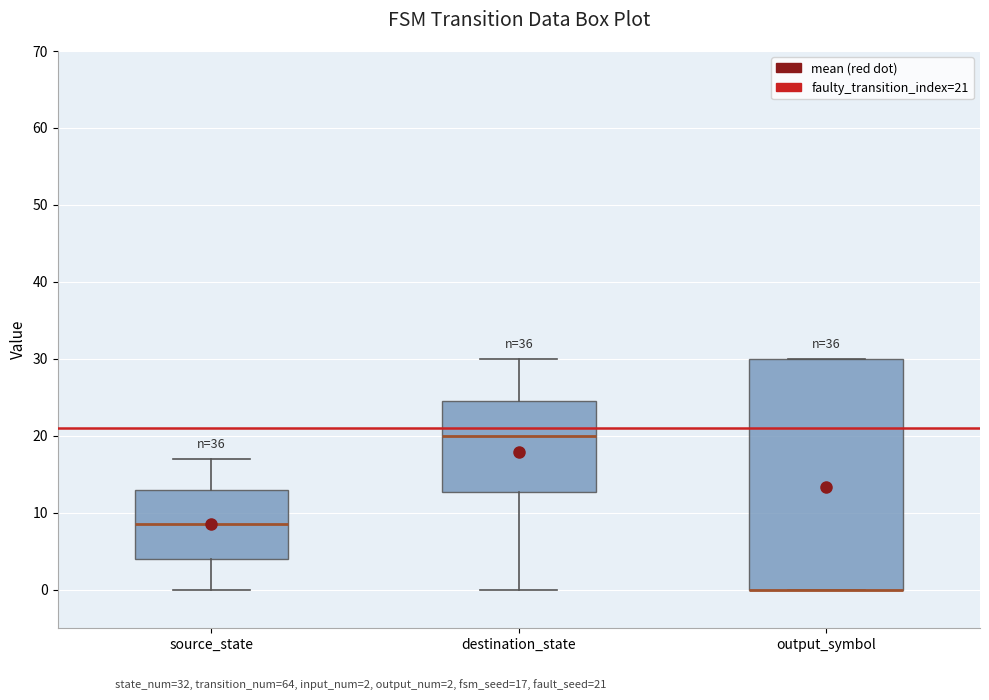

Reading left to right, transcribe this box plot: for each box, give where its median line is, the range the box spans, and where its two whiskers end, as read against the y-axis. The values are not printed on the chart, so give them approximately, as read against the axis.

source_state: median 9, box 4 to 13, whiskers 0 to 17
destination_state: median 20, box 13 to 25, whiskers 0 to 30
output_symbol: median 0 (drawn on the box's lower edge), box 0 to 30, whiskers 0 to 30